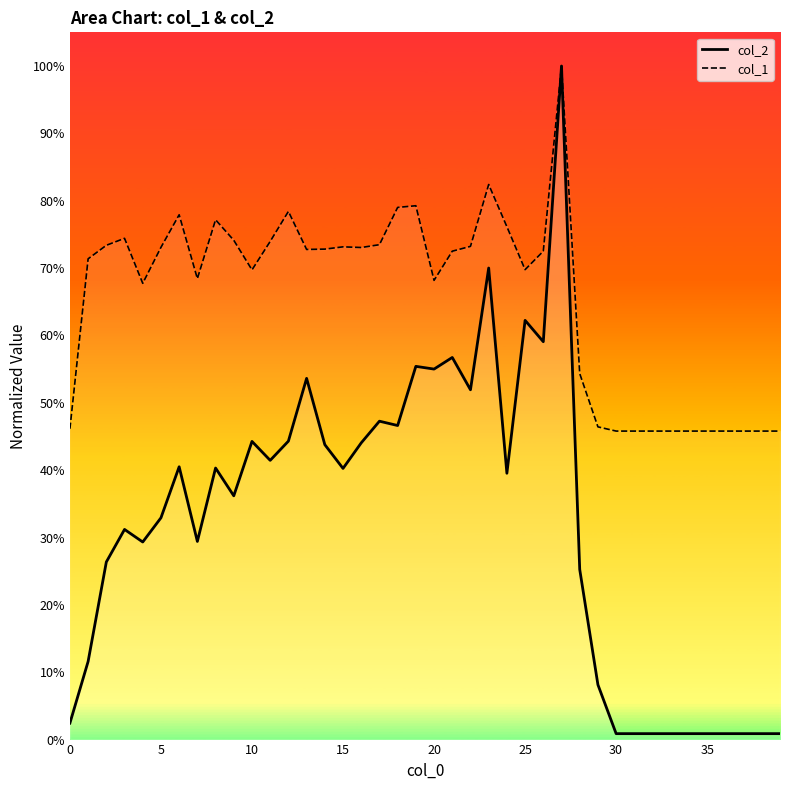

What is the value of the col_1 point at the 39th from the left?

0.5